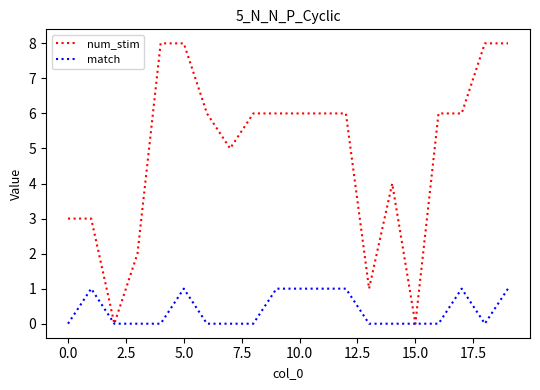

Rank the series by their average value, from lowest to highest.

match, num_stim